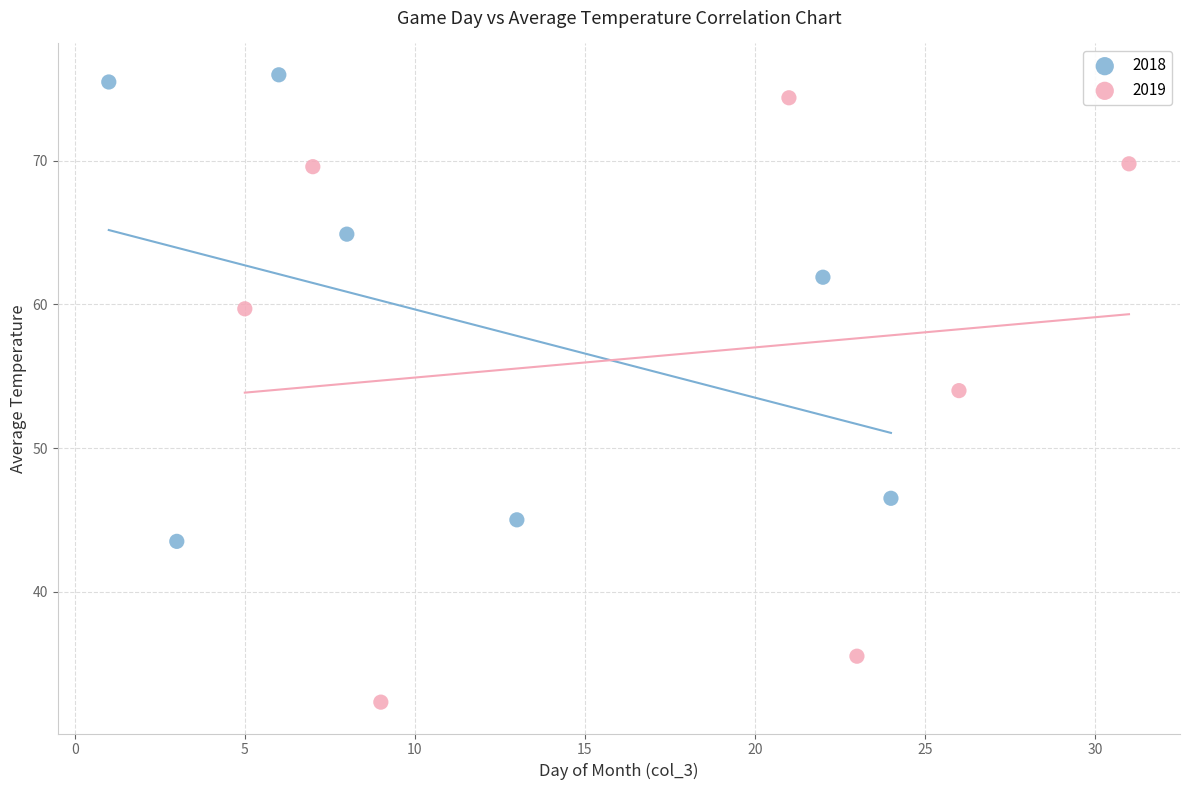

Which series reaches the maximum Y coordinate?

2018